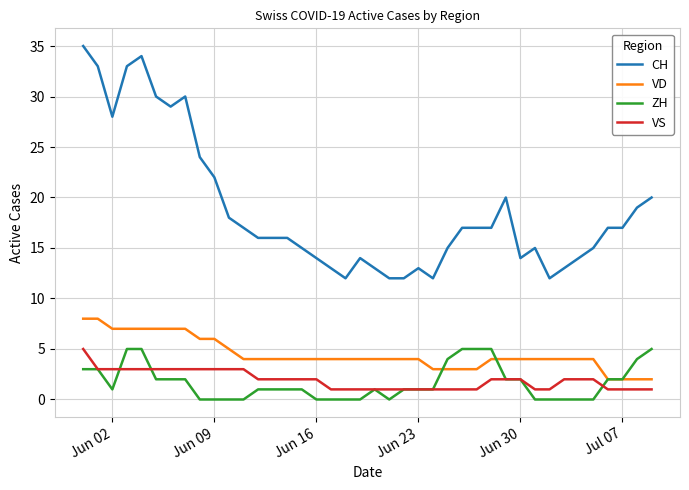

True or false: VS and VD cross at least once.

False